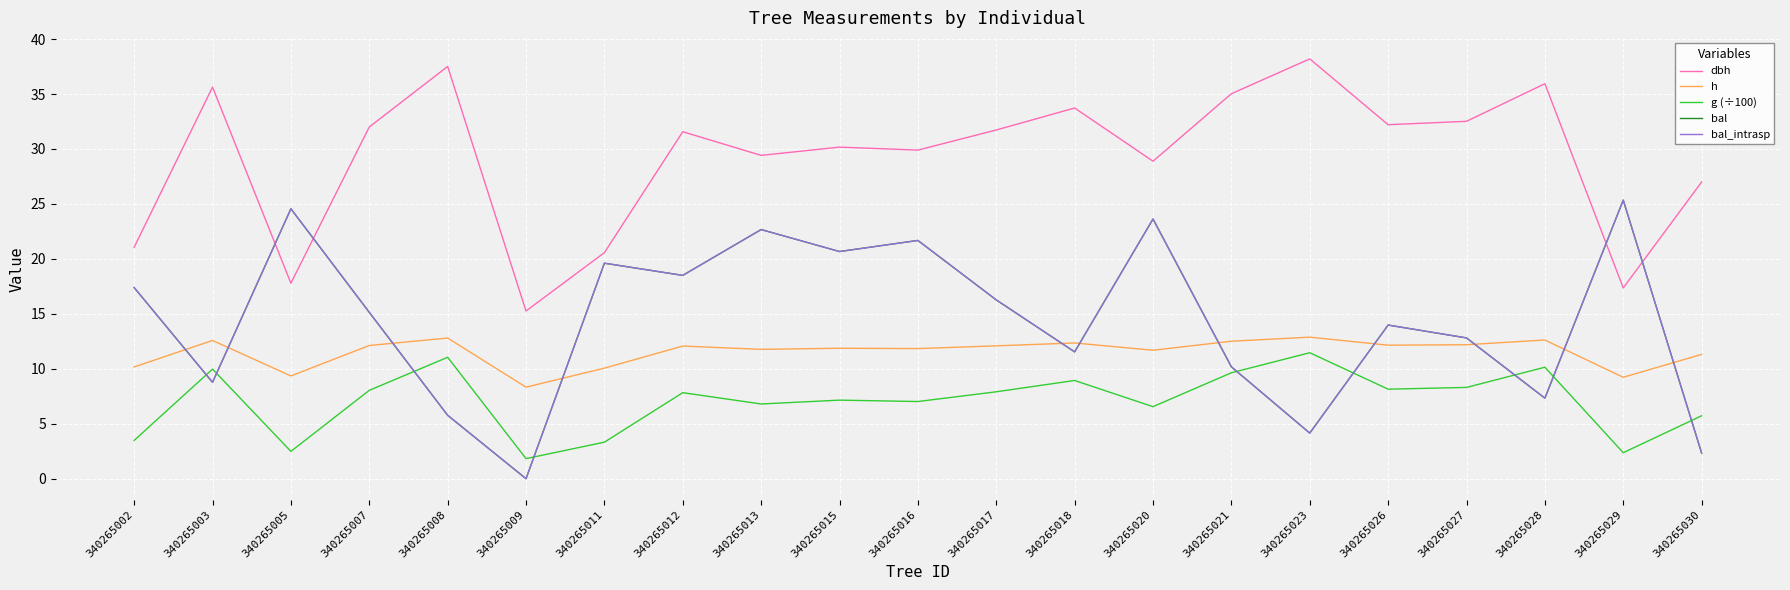

Where is the first local minimum for h?

340265005